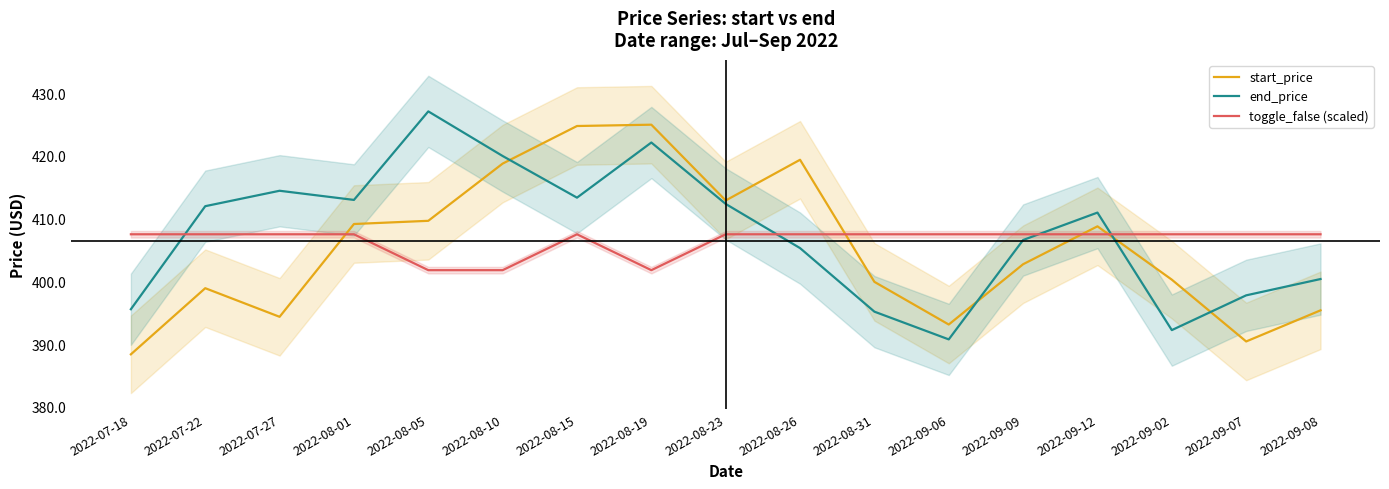

At which category is the sum across all series the highest?

2022-08-19